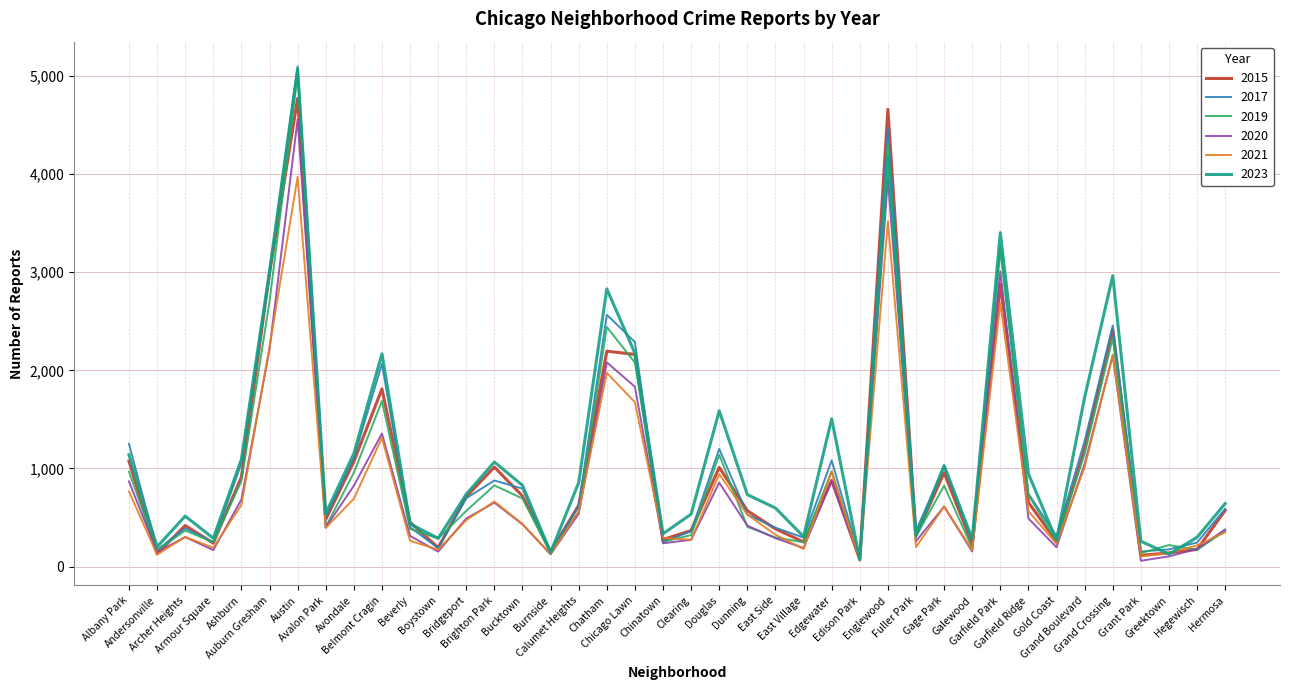

True or false: 2023 and 2015 intersect in this chart.

True